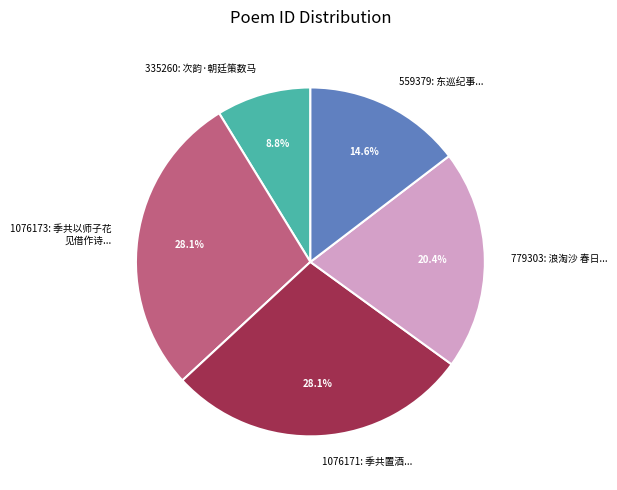

Which category has the smallest portion of the pie?

335260: 次韵·朝廷策数马